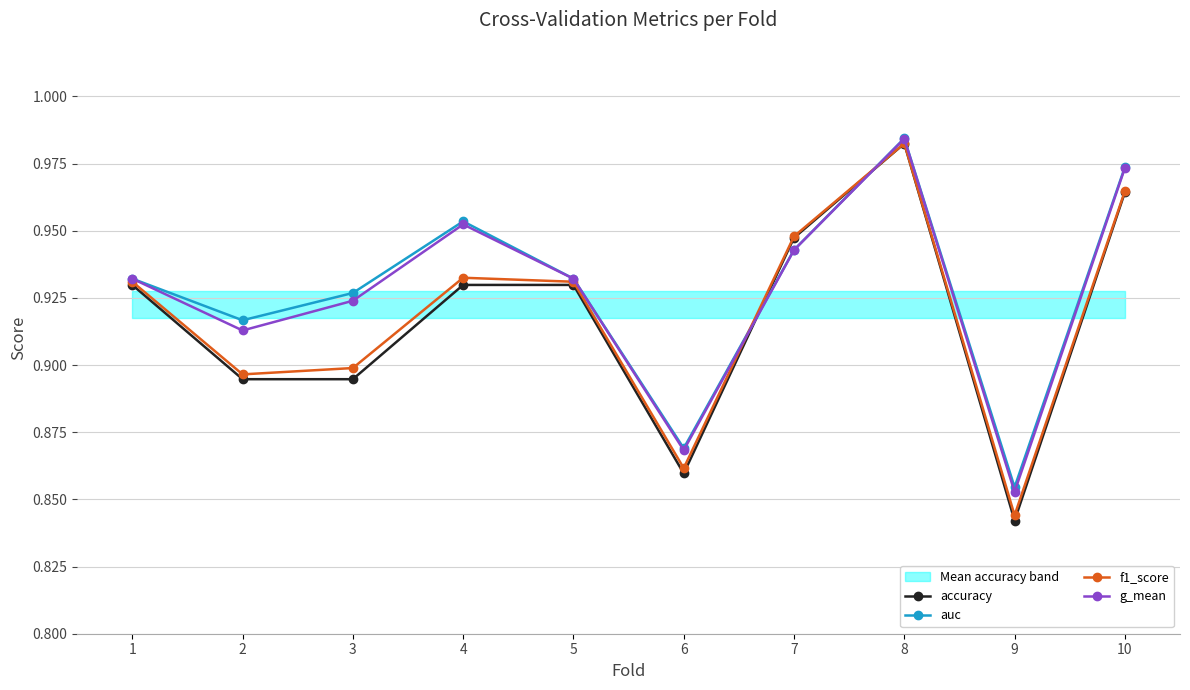

At 8, list the series in order from largest to smallest.

auc, g_mean, f1_score, accuracy